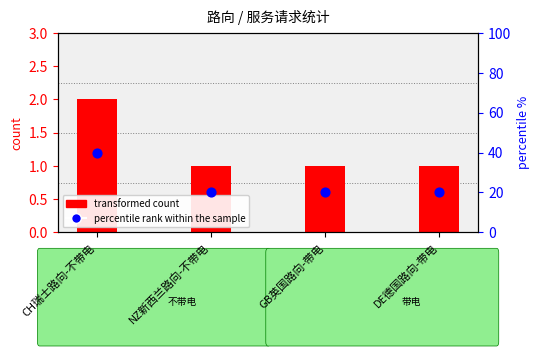

Which series has the widest spread of Y values?

percentile rank within the sample